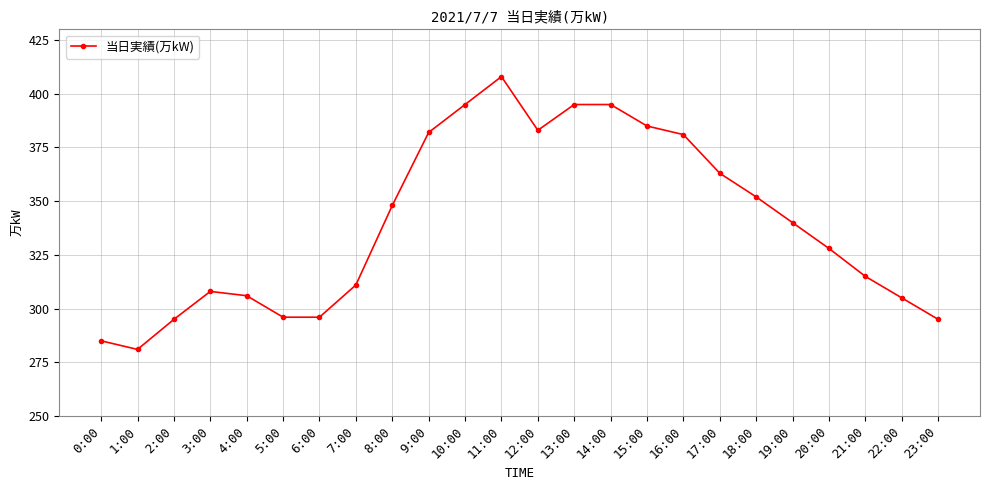

What is the greatest value displayed?

408